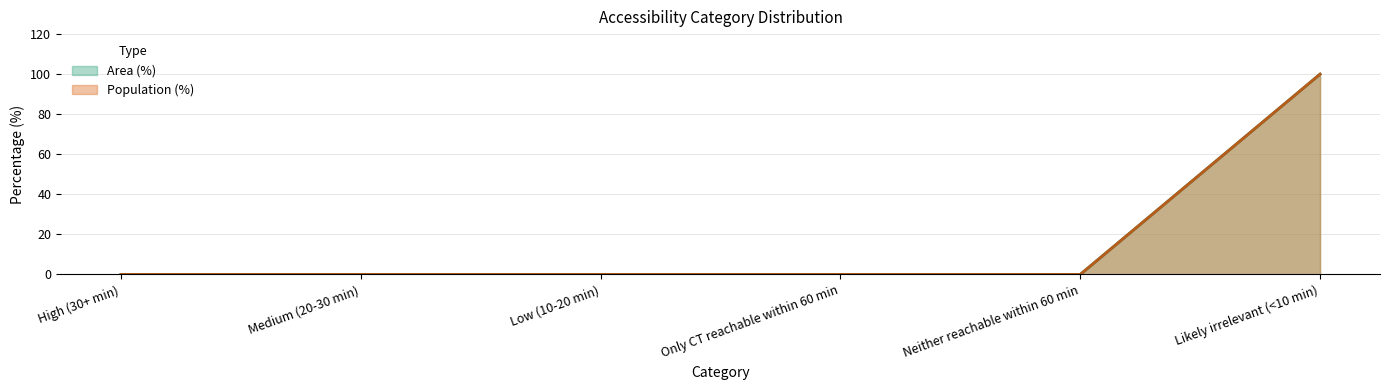

How many categories are shown in the chart?

6